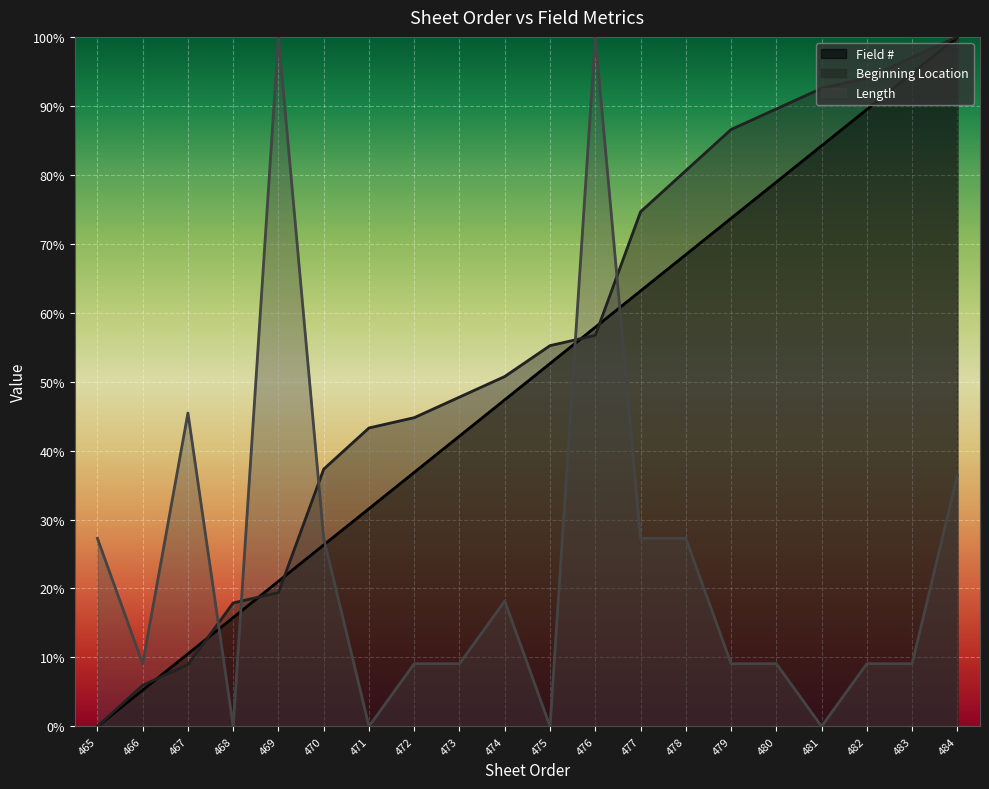

How many intersections are there between Length and Beginning Location?

5